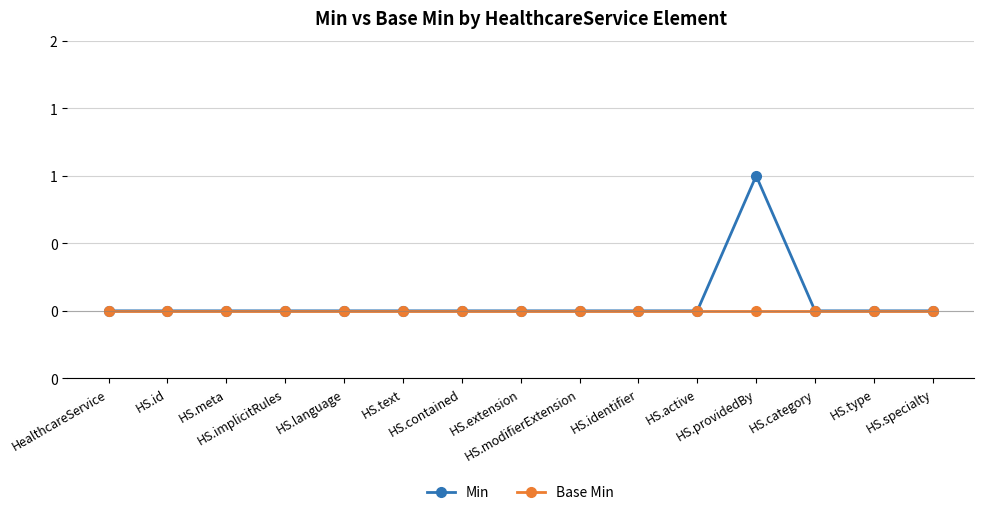

At which category does the chart reach its minimum across all series?

HealthcareService